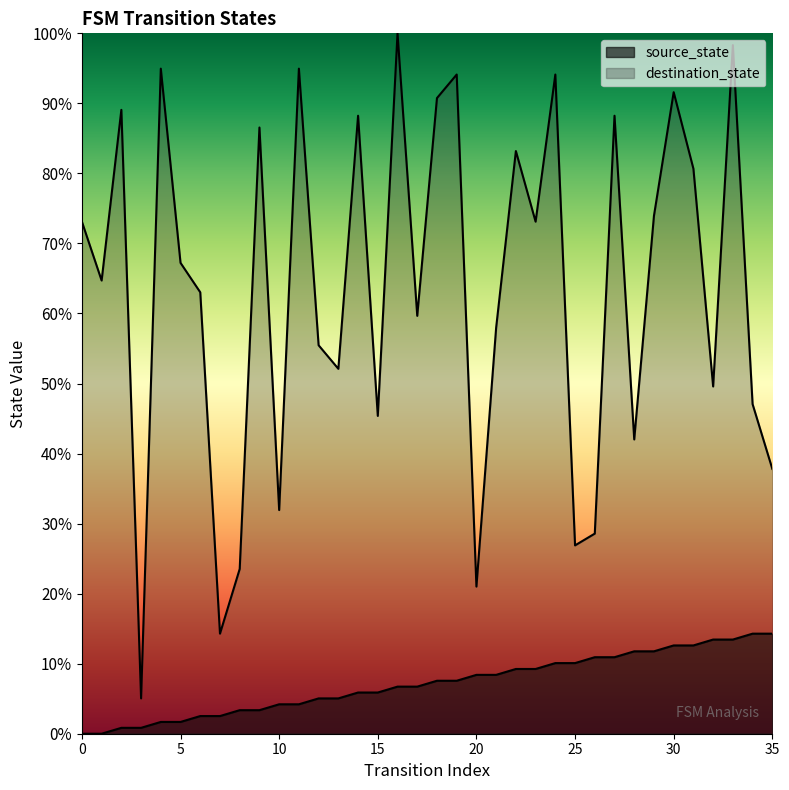

Does the chart have visible grid lines?

No